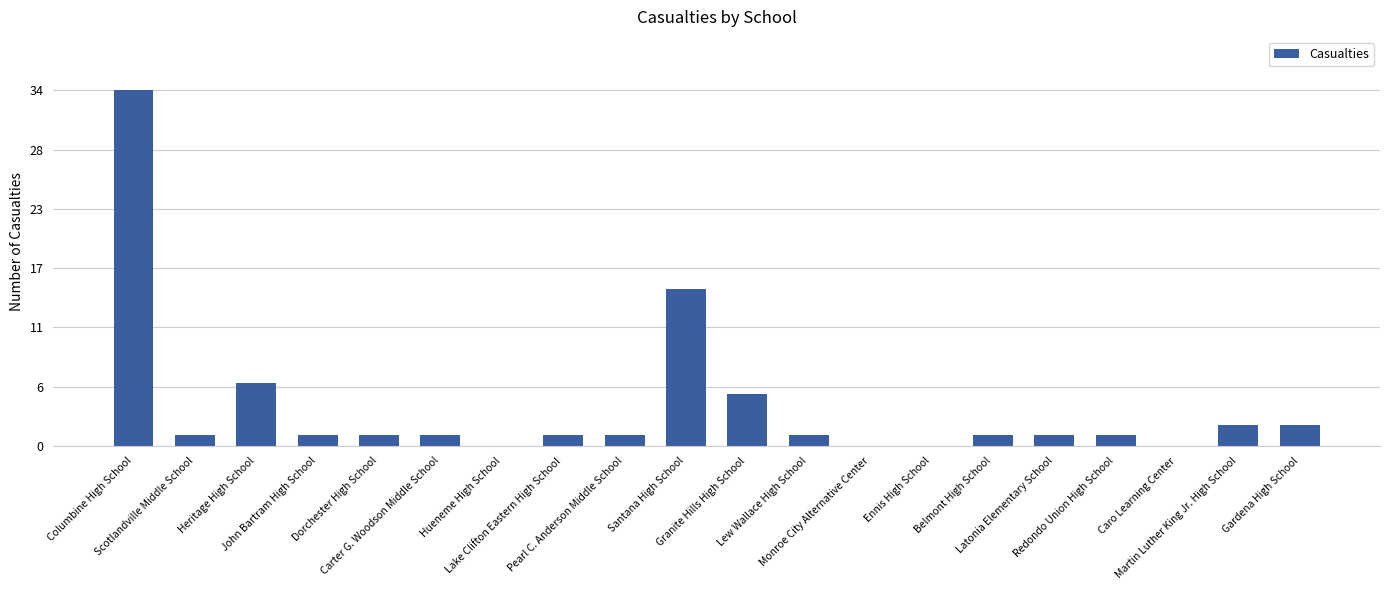

Reading left to right, extract all data points from this chart.

34	1	6	1	1	1	0	1	1	15	5	1	0	0	1	1	1	0	2	2